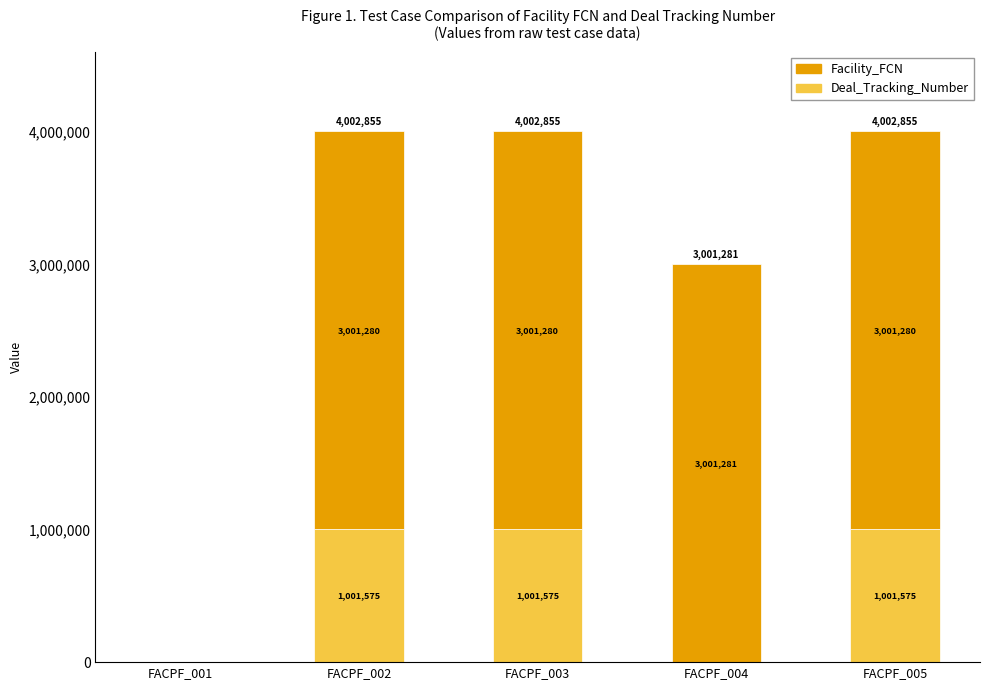

What is the highest value of the Deal_Tracking_Number series?

1001575